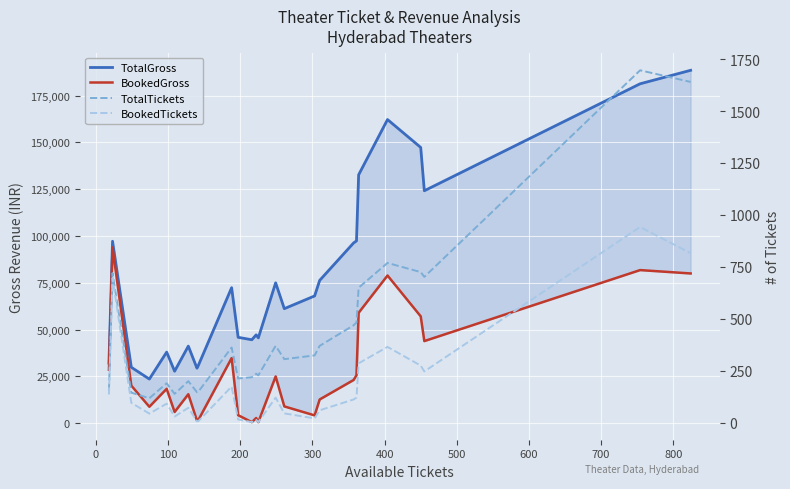

What position from the right is 400?

21